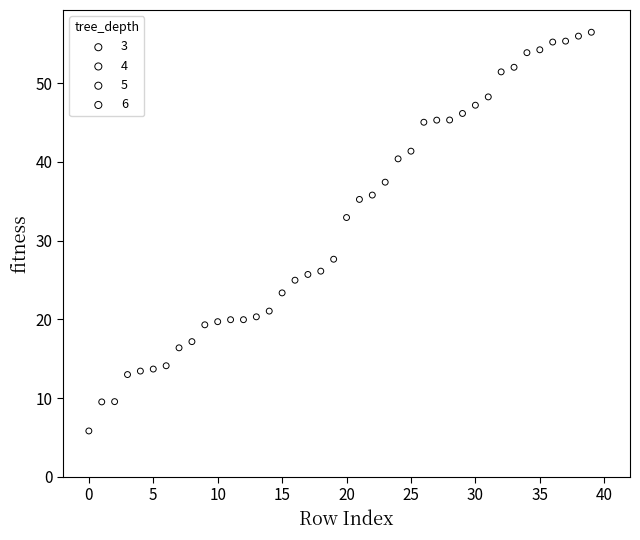

Which series contains the highest Y value?

3